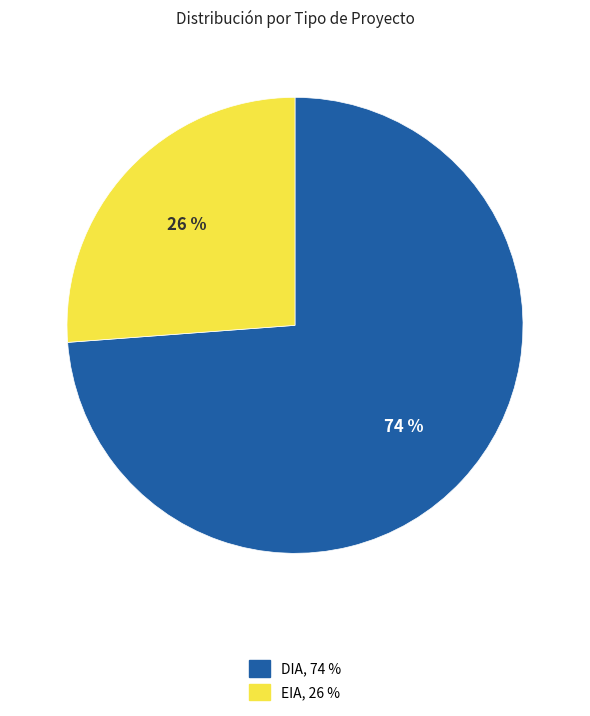

To the nearest percent, what is the combined percentage of DIA and EIA?

100%